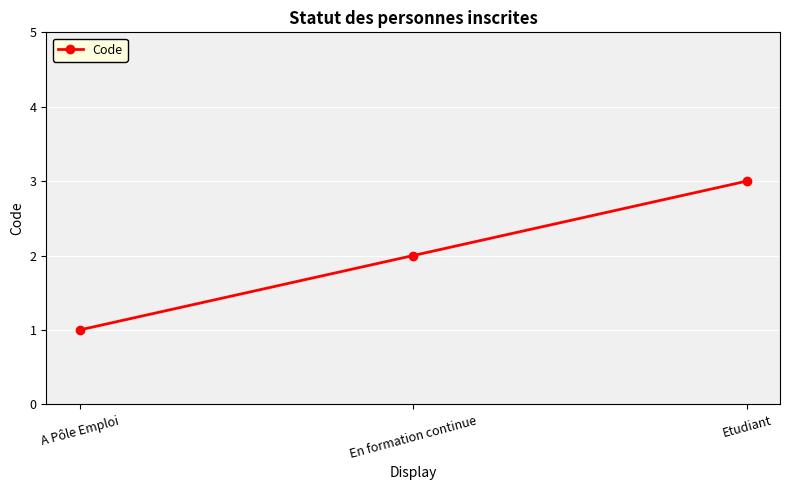

How many lines are shown in the chart?

1